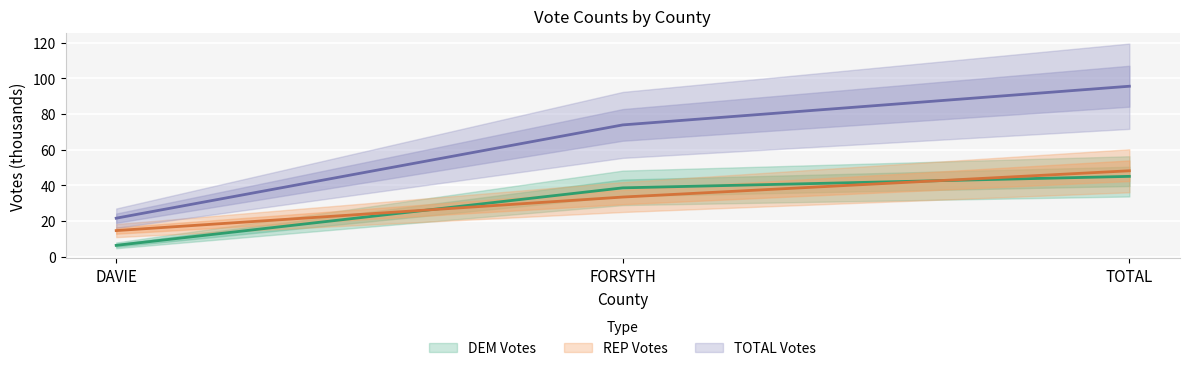

Reading left to right, what are all the values shown in this chart?

DEM: 6.4	38.7	45.1
REP: 14.7	33.5	48.2
TOTAL: 21.7	73.9	95.6